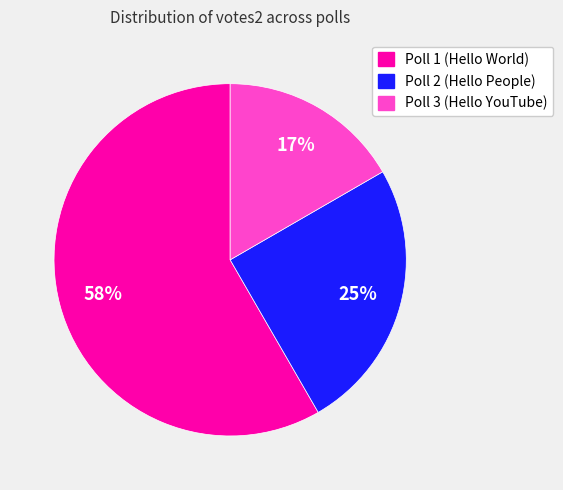

Does any single category account for the majority?

Yes